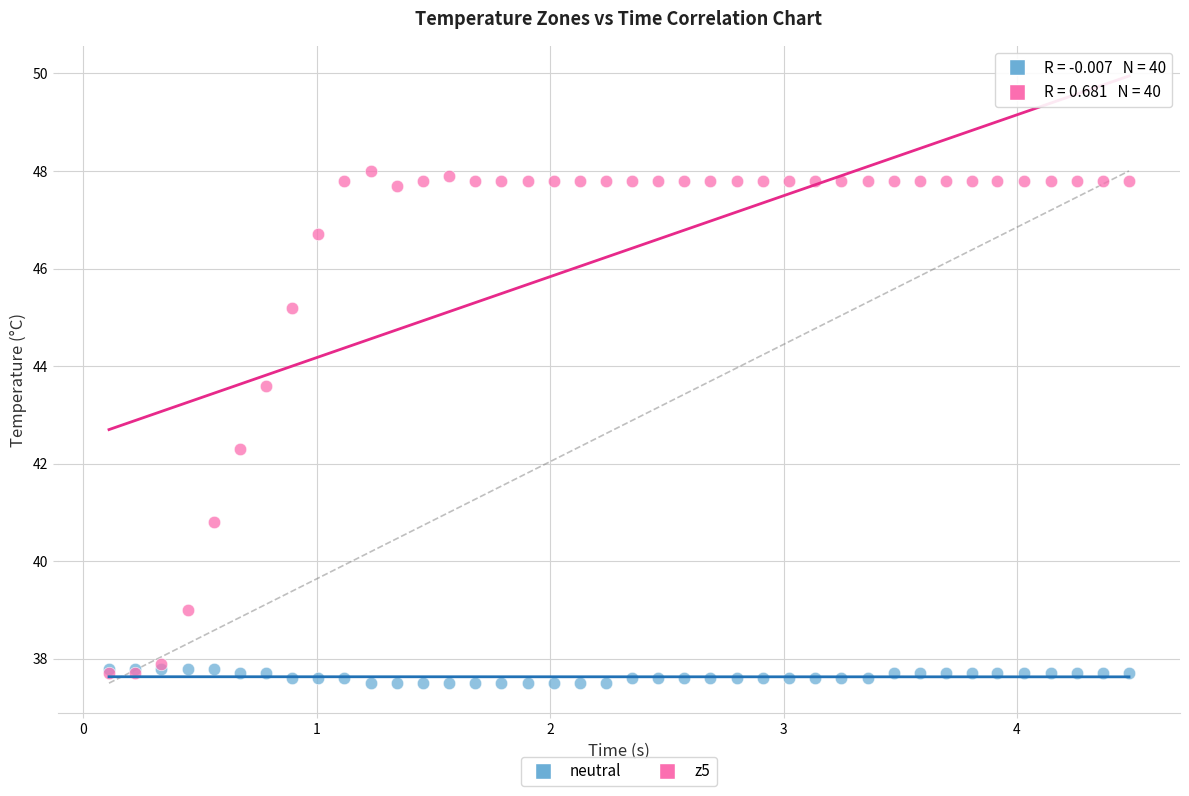

What are all the series names shown in the legend?

neutral, z5